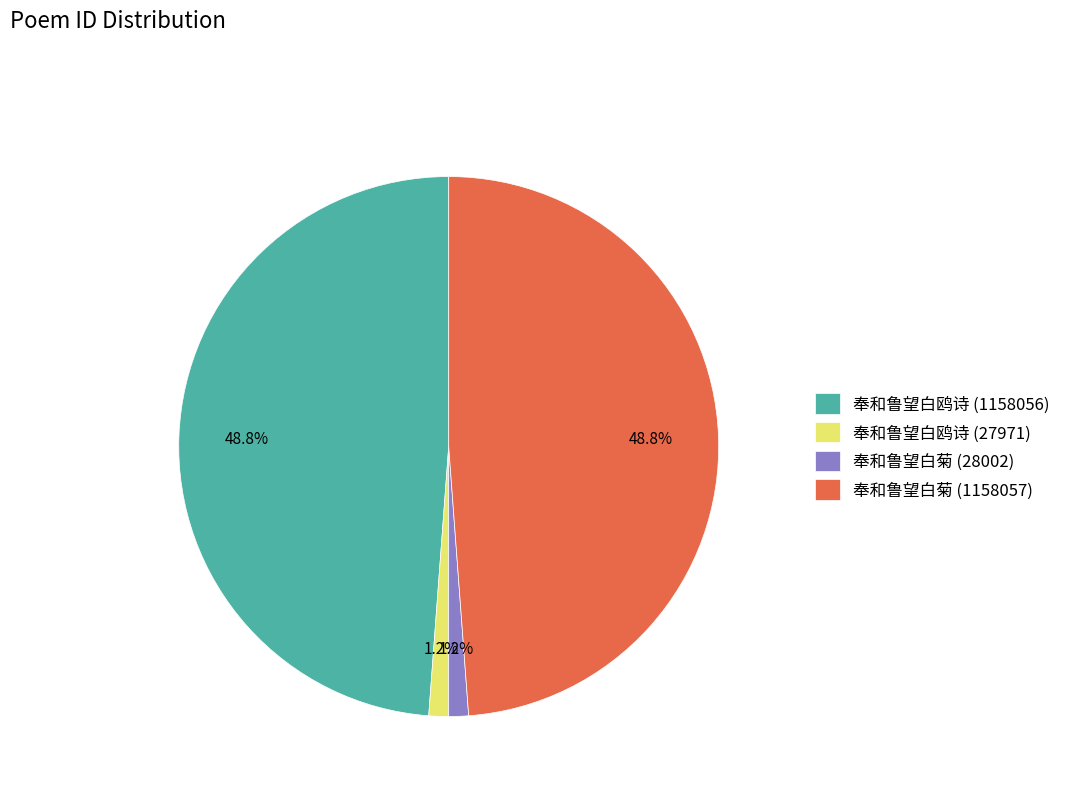

To the nearest percent, what percentage of the pie is 奉和鲁望白菊 (28002)?

1%